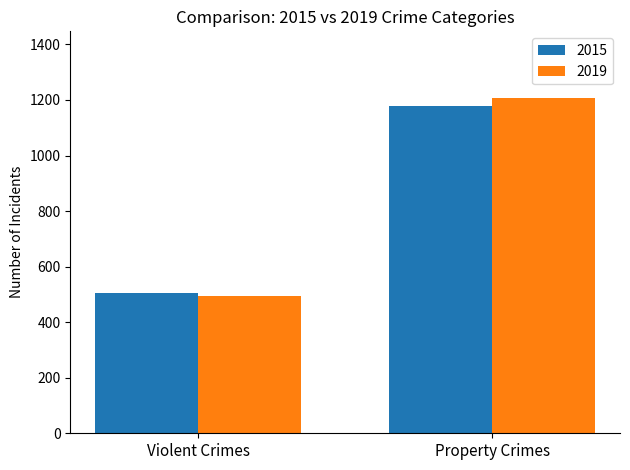

Rank the categories by 2015 value from lowest to highest.

Violent Crimes, Property Crimes